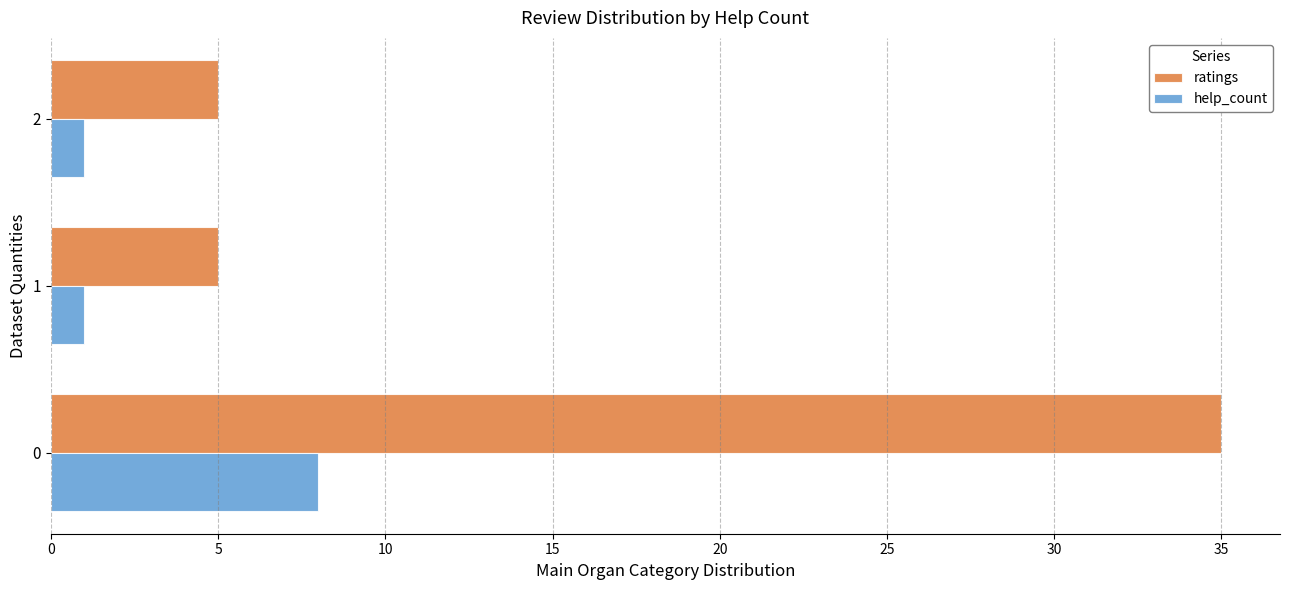

The value of help_count at 0 is 13. True or false?

False